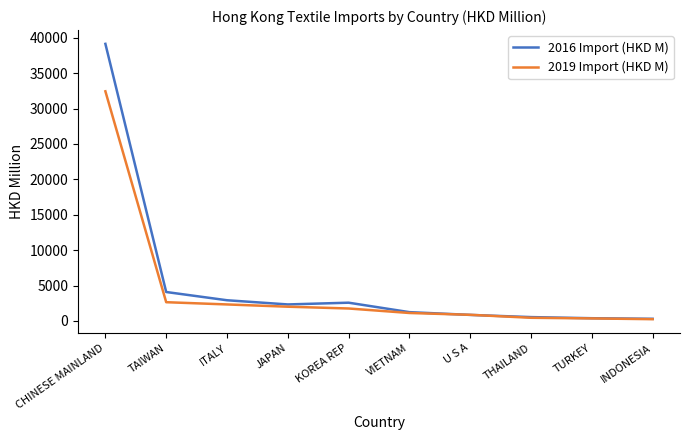

Rank the series by their maximum value, from highest to lowest.

2016 Import (HKD M), 2019 Import (HKD M)